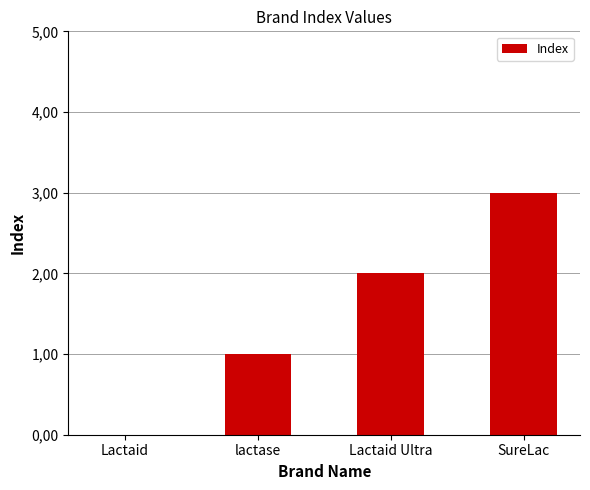

What is the label of the 2nd bar from the right?

Lactaid Ultra